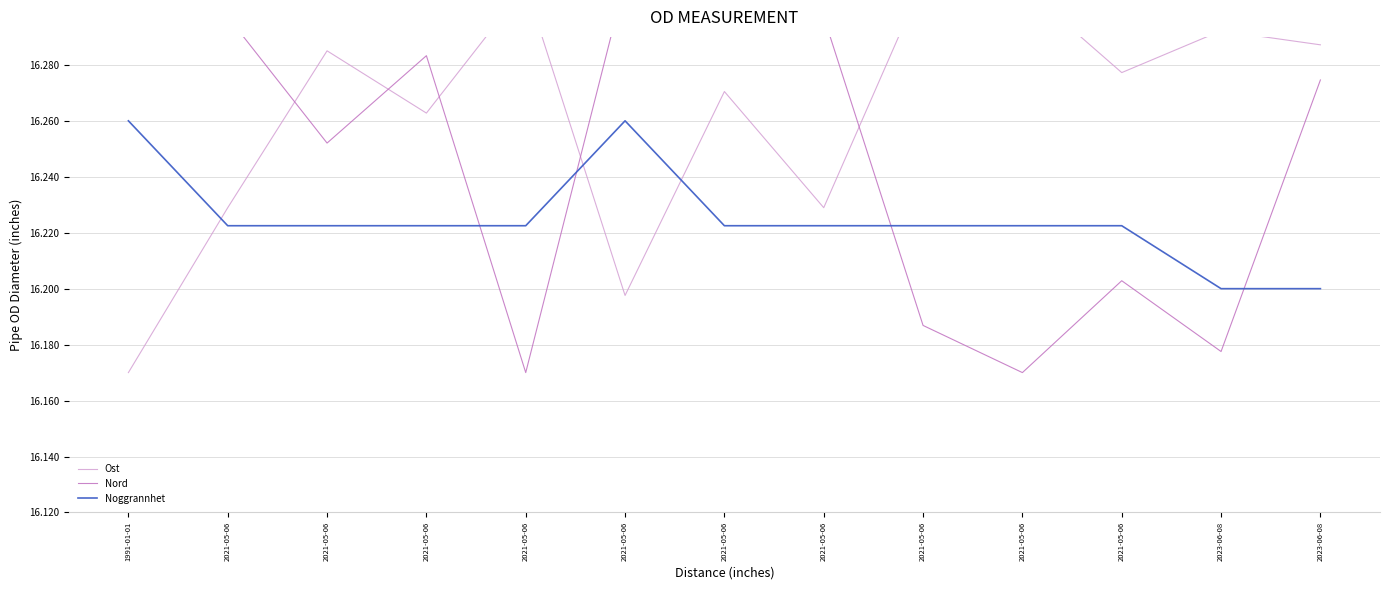

Where is Ost nearest to the value 16?

1991-01-01